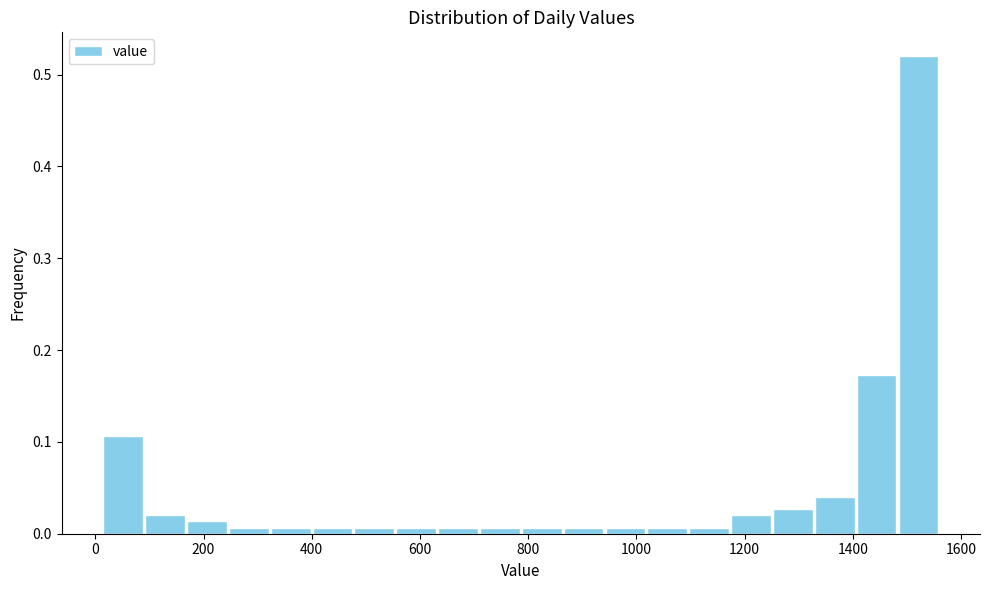

Around what value on the x-axis is the tallest bar? Give the approximate position of its centre, as read against the axis.

1520